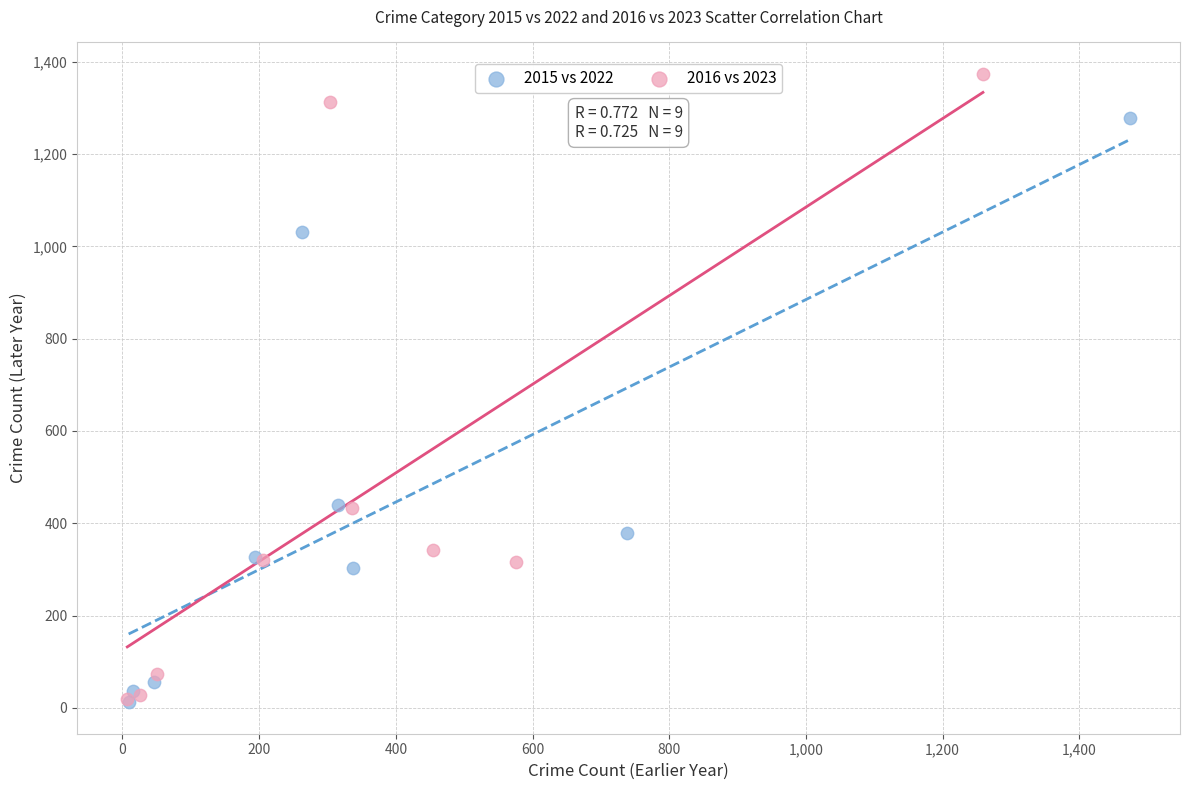

What are all the series names shown in the legend?

2015 vs 2022, 2016 vs 2023